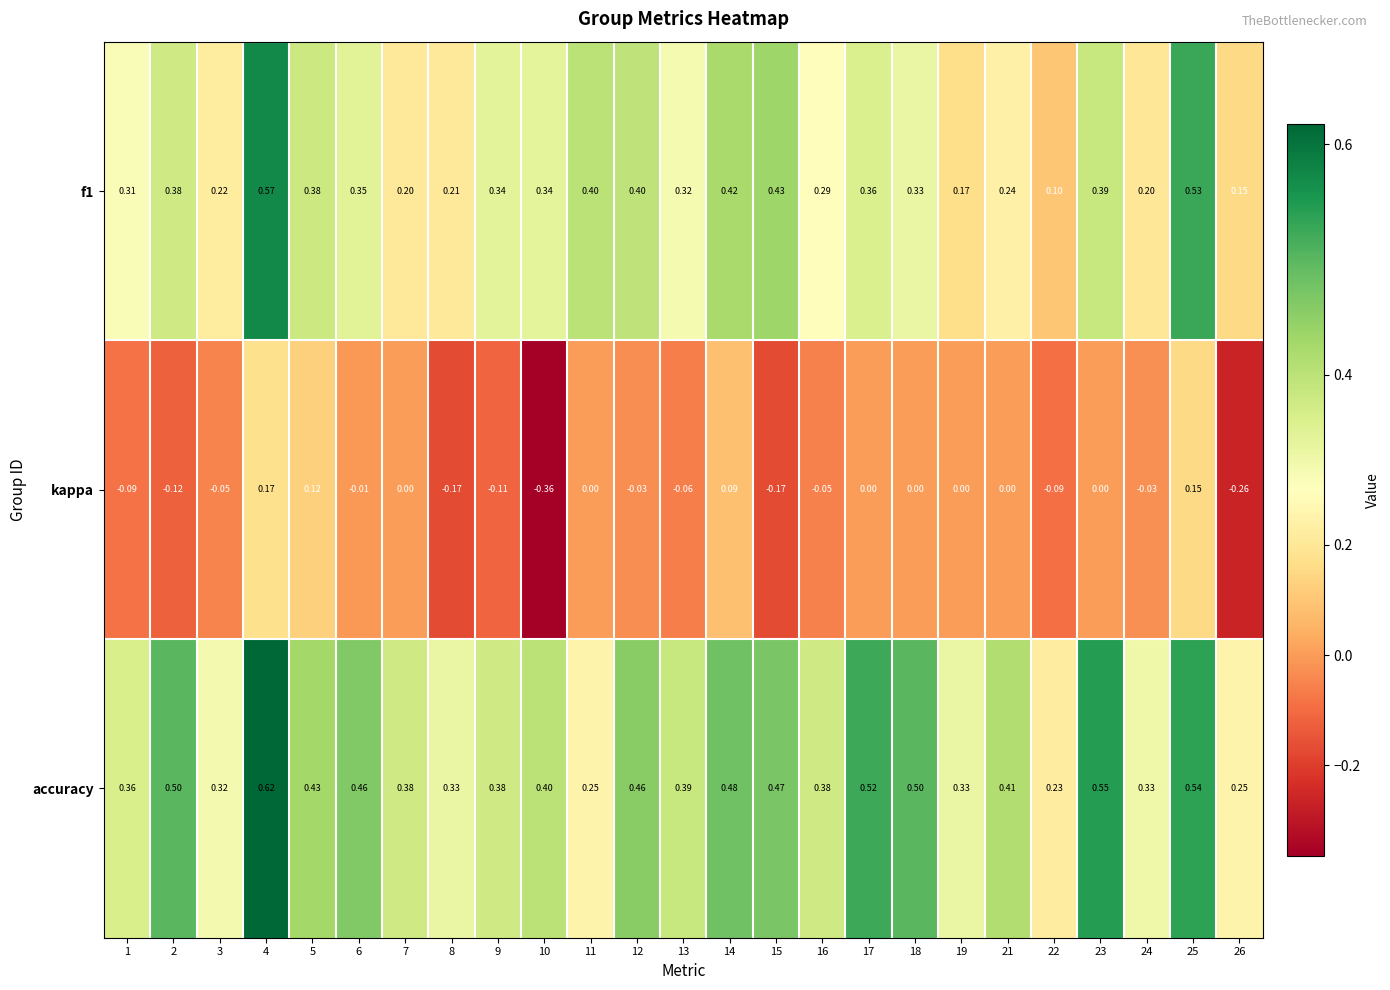

Which series has the largest range (max minus min)?

kappa